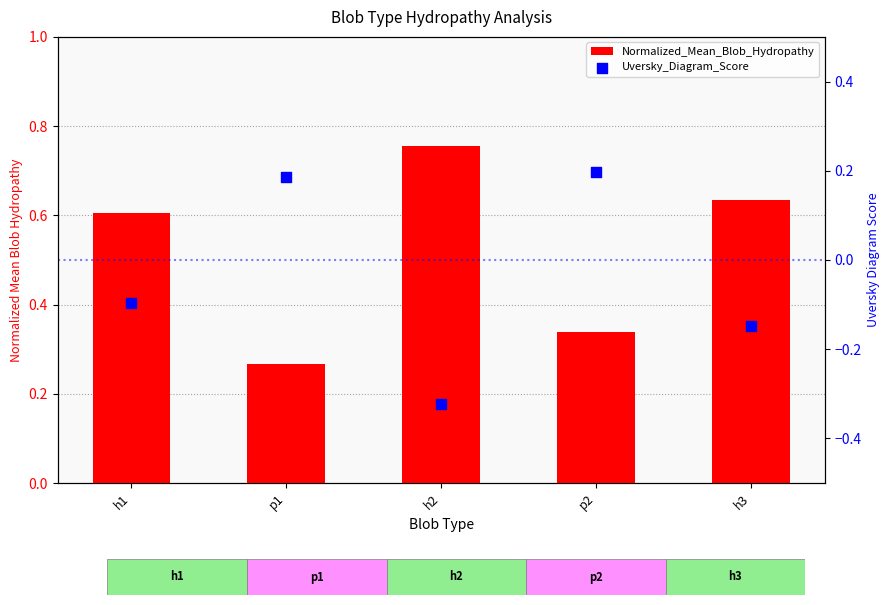

What are all the series names shown in the legend?

Normalized_Mean_Blob_Hydropathy, Uversky_Diagram_Score